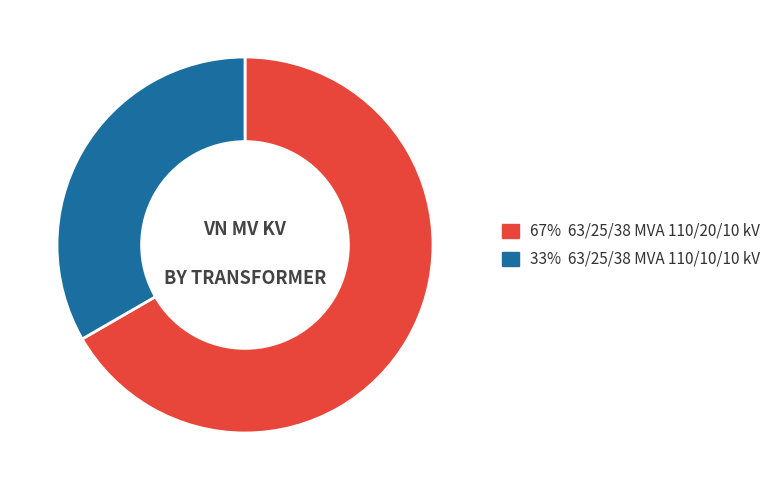

Is there any slice that represents more than half of the pie?

Yes